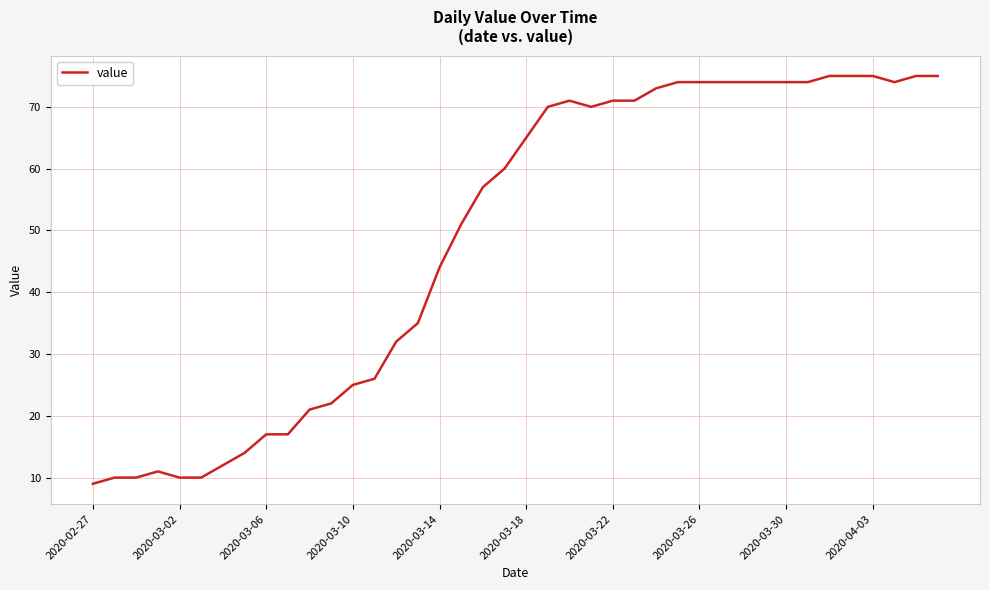

What is the maximum value shown in the chart?

75